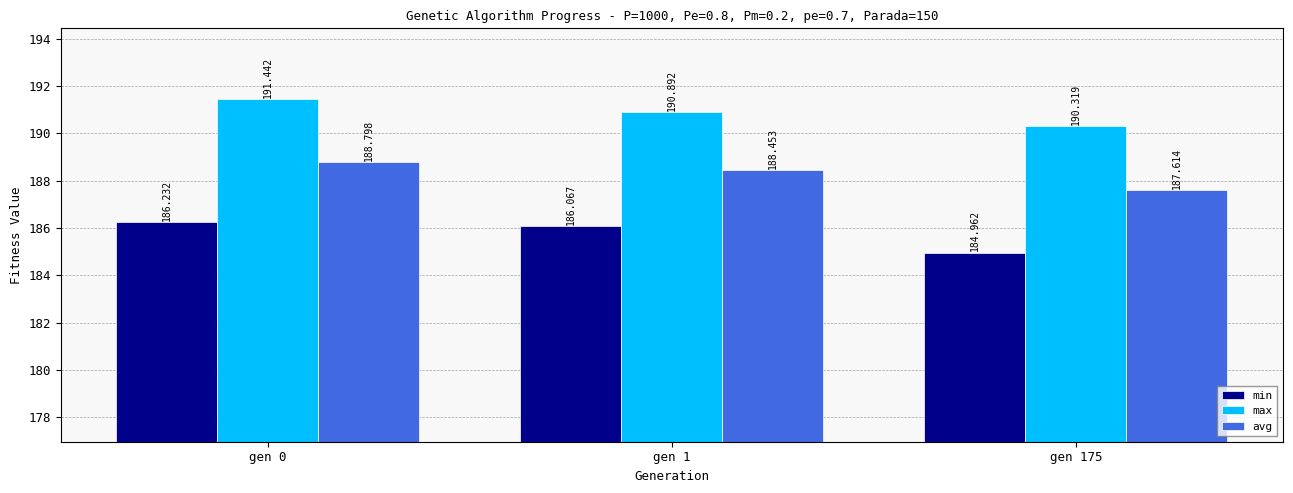

What is the value of the avg bar at the 3rd from the left?

187.6